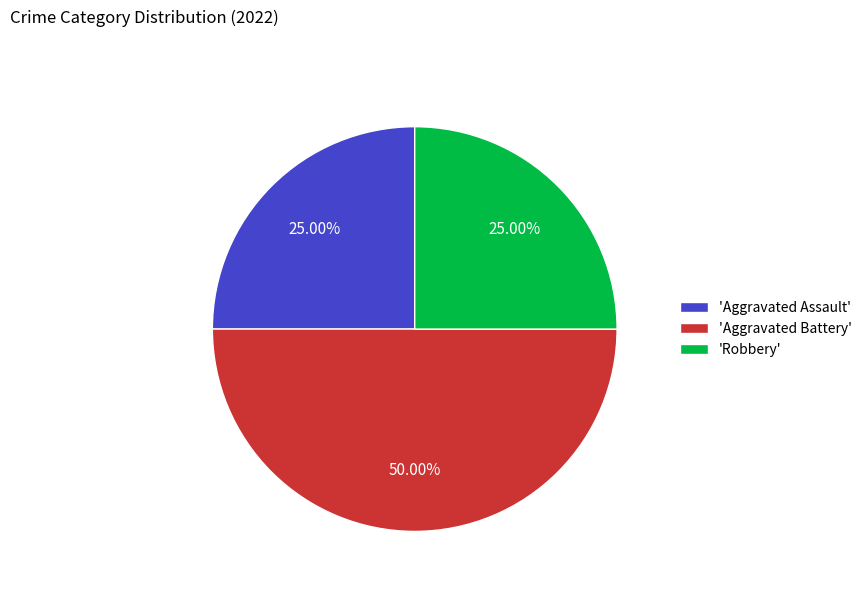

Does 'Robbery' represent more than half of the total?

No